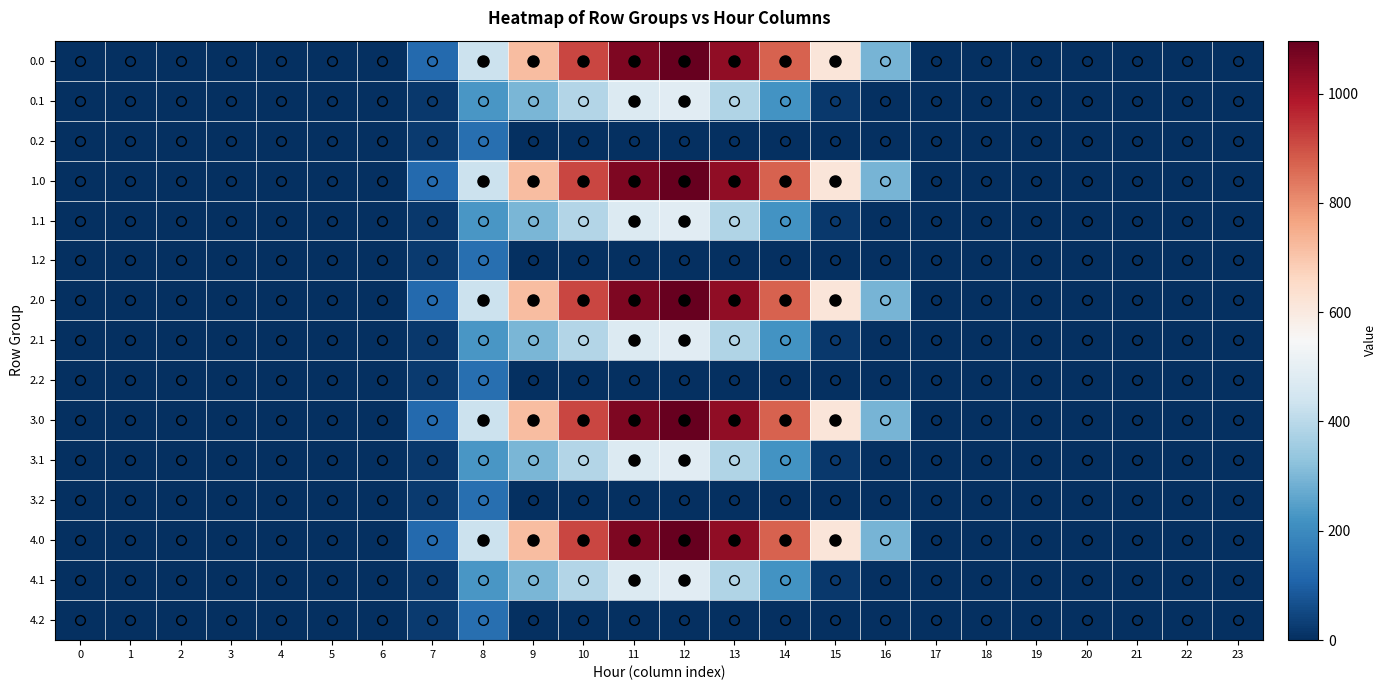

How many series are shown in this chart?

15